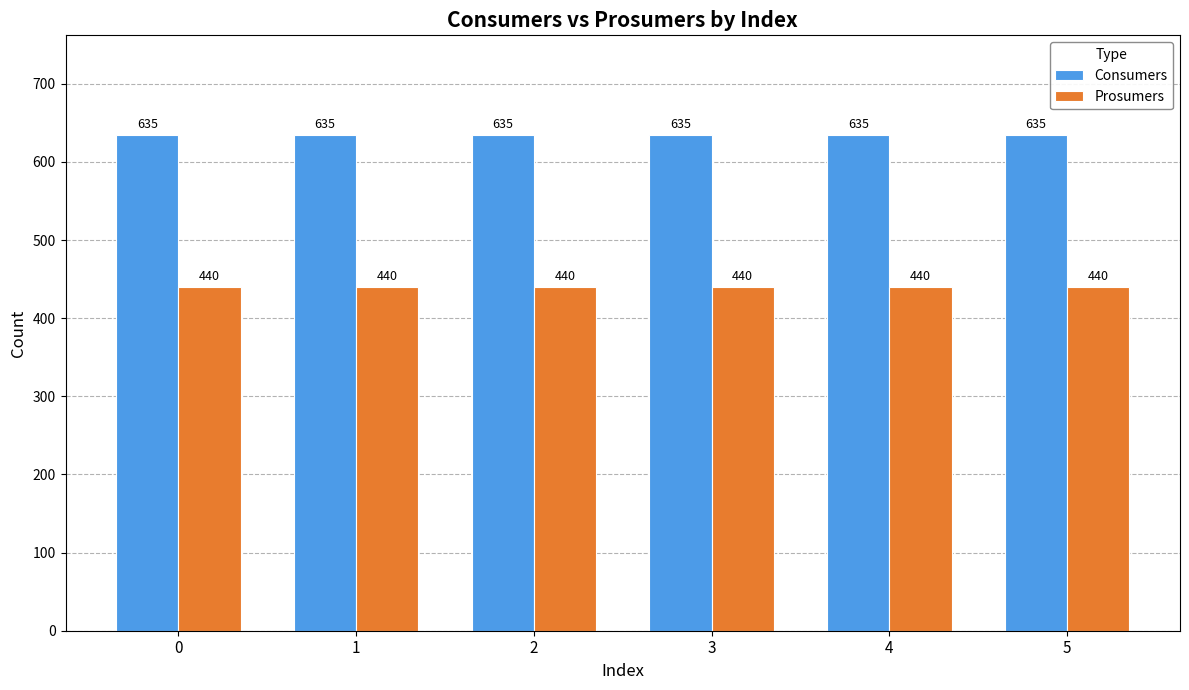

What is the value of the Consumers bar at the 3rd from the left?

635